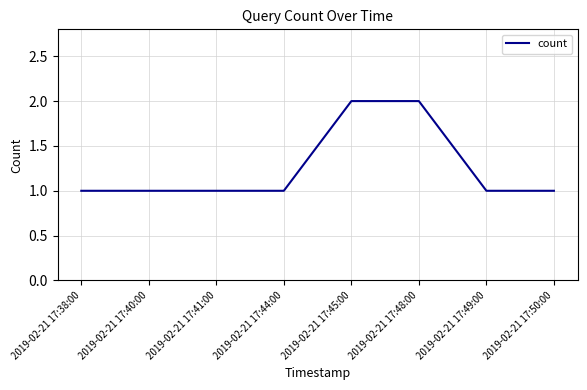

What is the difference between the values at 2019-02-21 17:48:00 and 2019-02-21 17:49:00?

1